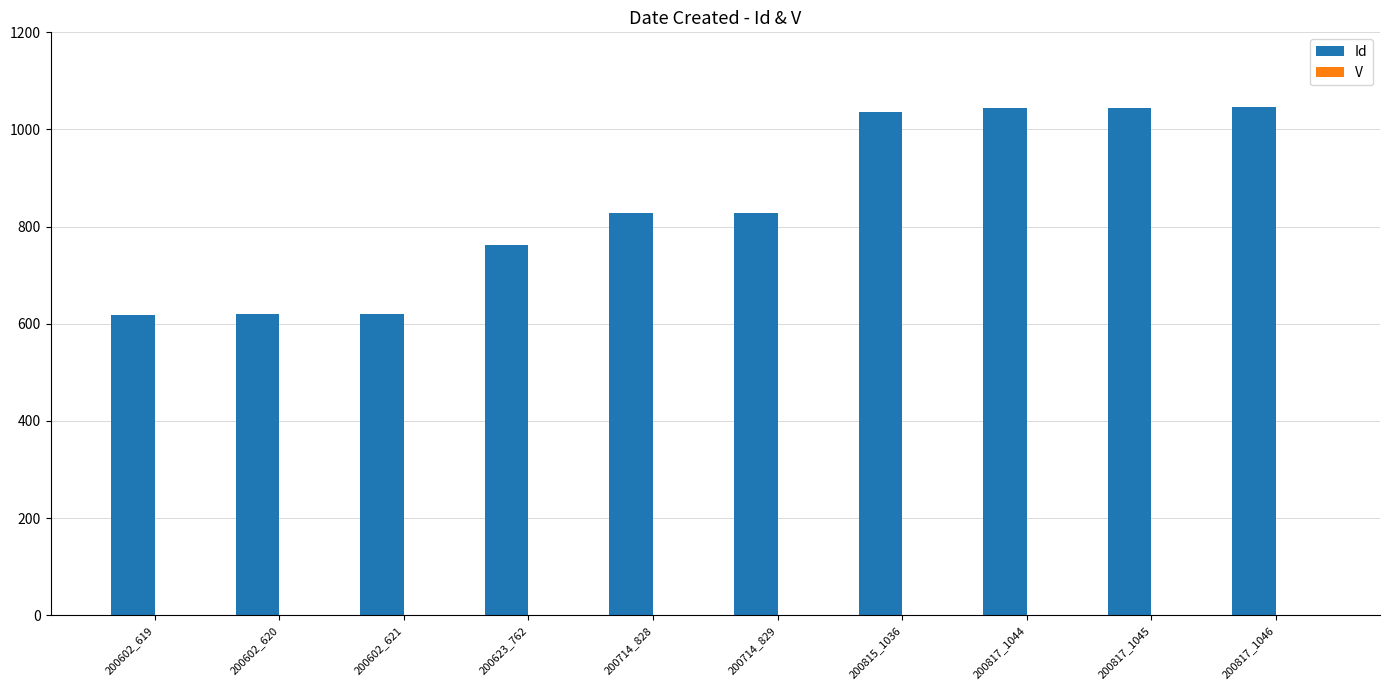

What is the spread (max minus min) of values at 200602_620?

619